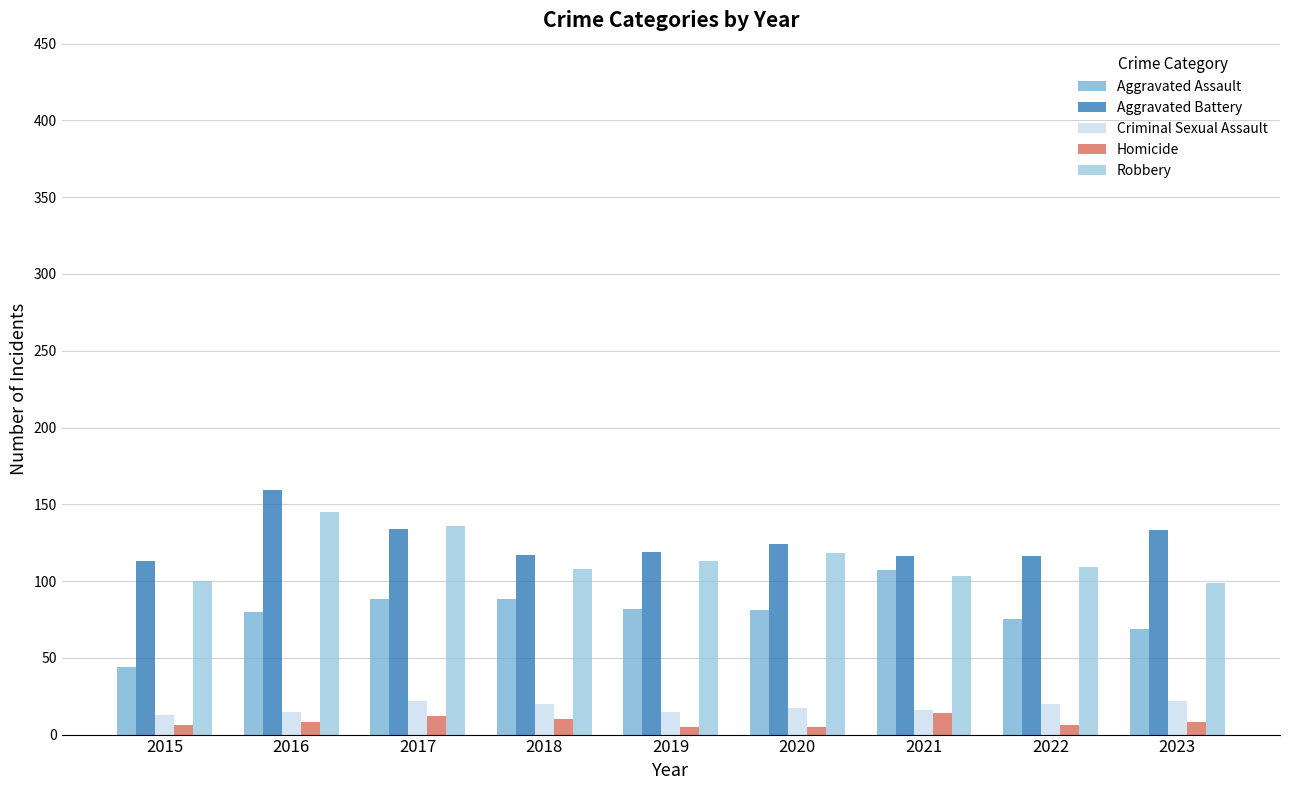

True or false: Homicide has a value of 6 at 2022.

True